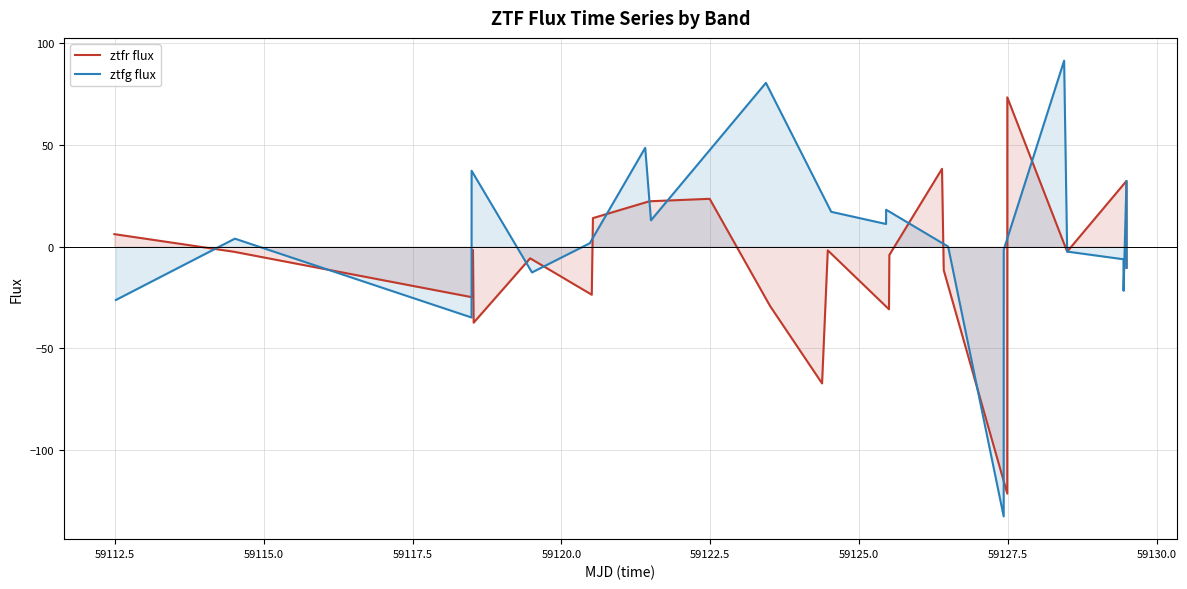

Is it true that ztfr flux equals 22.1 at 59127.5?

False